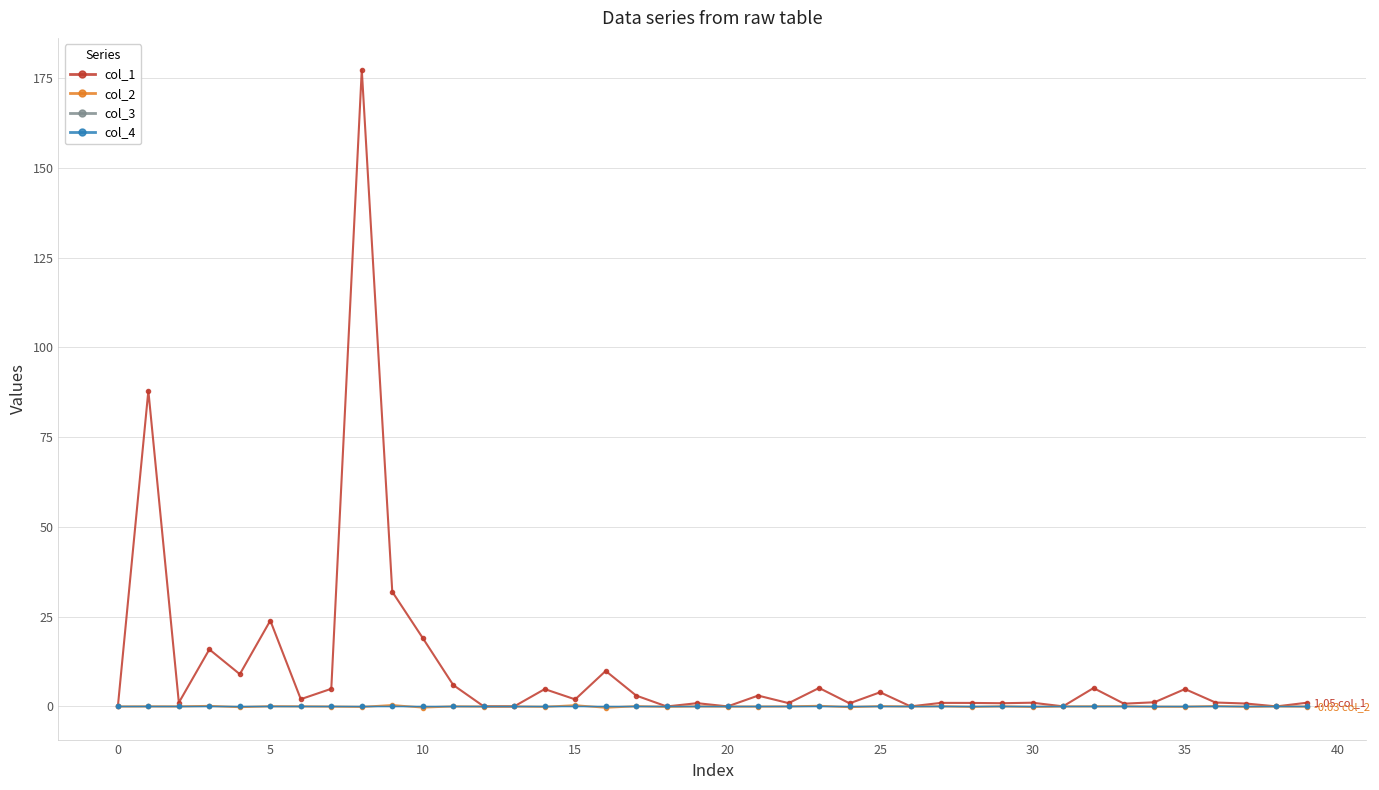

Is this an area chart (filled region under the line)?

No